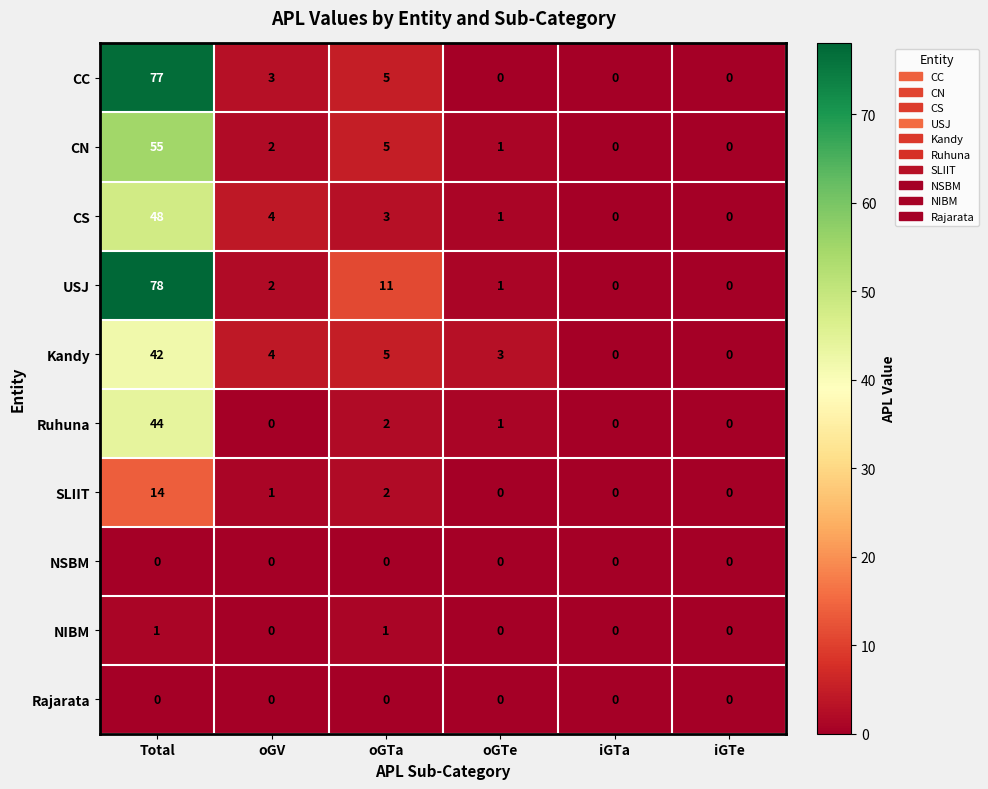

How many positive values does the Kandy series have?

4